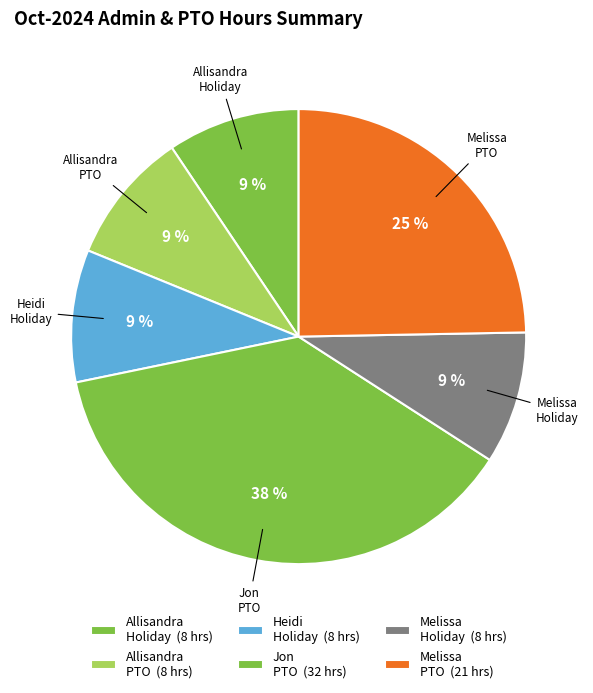

Count the number of slices in the pie.

6